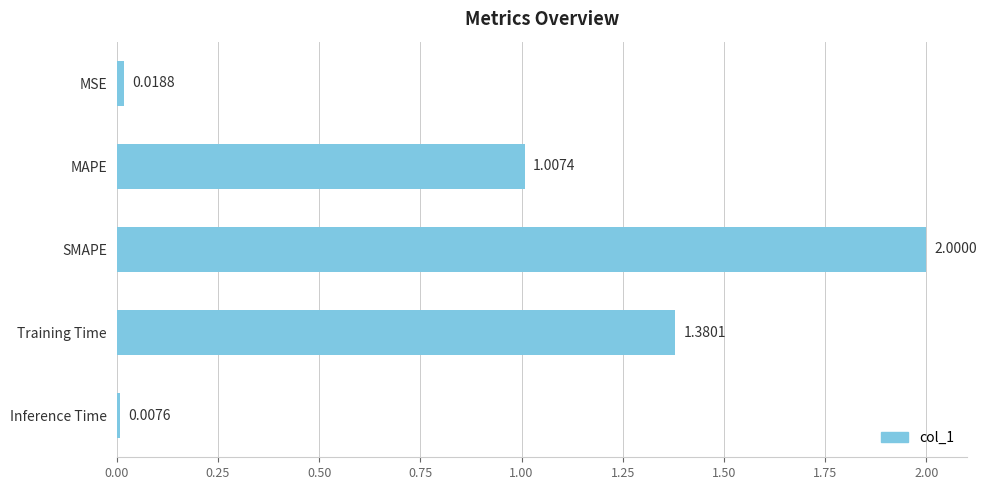

What is the difference between the maximum and minimum values?

2.0